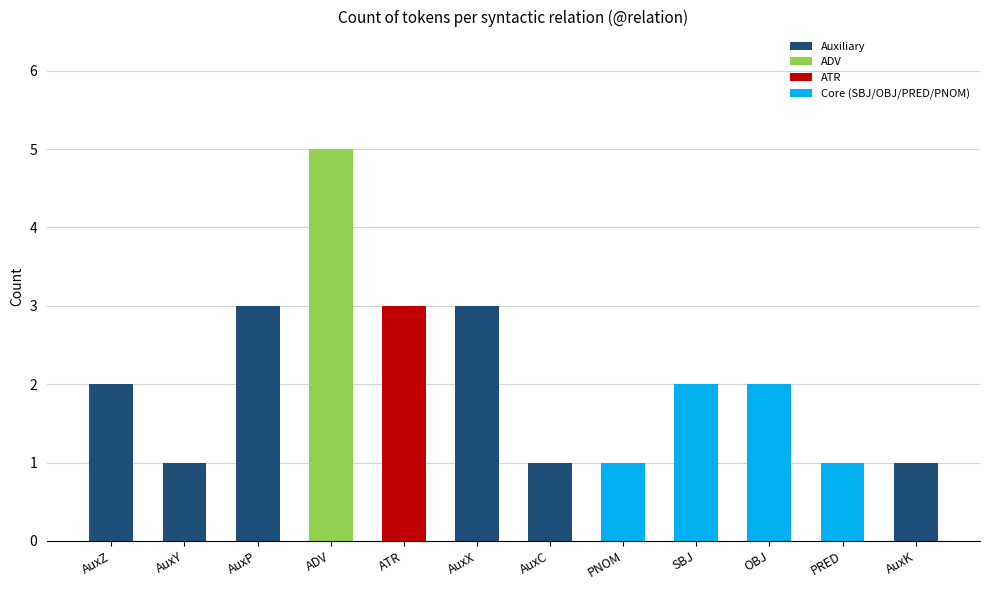

Are the bars grouped side by side (vs. stacked)?

No